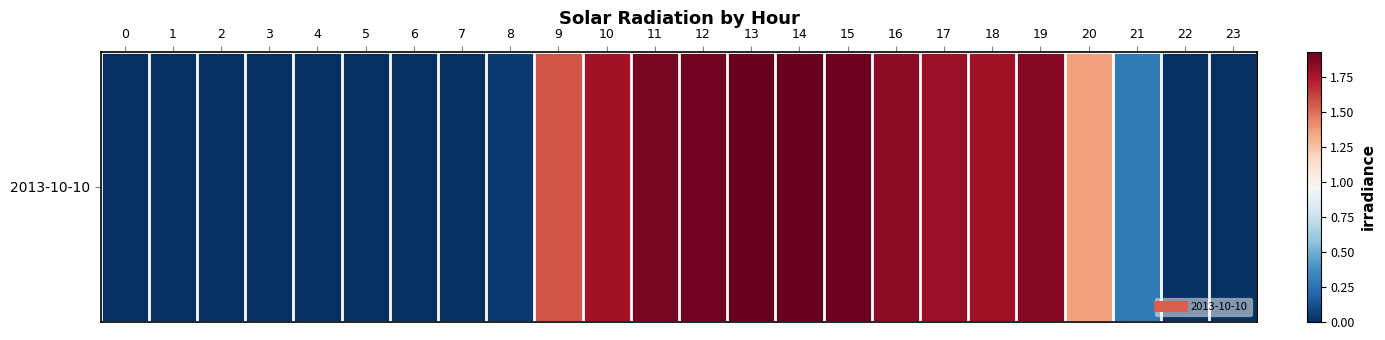

At which category does the chart reach its peak across all series?

14